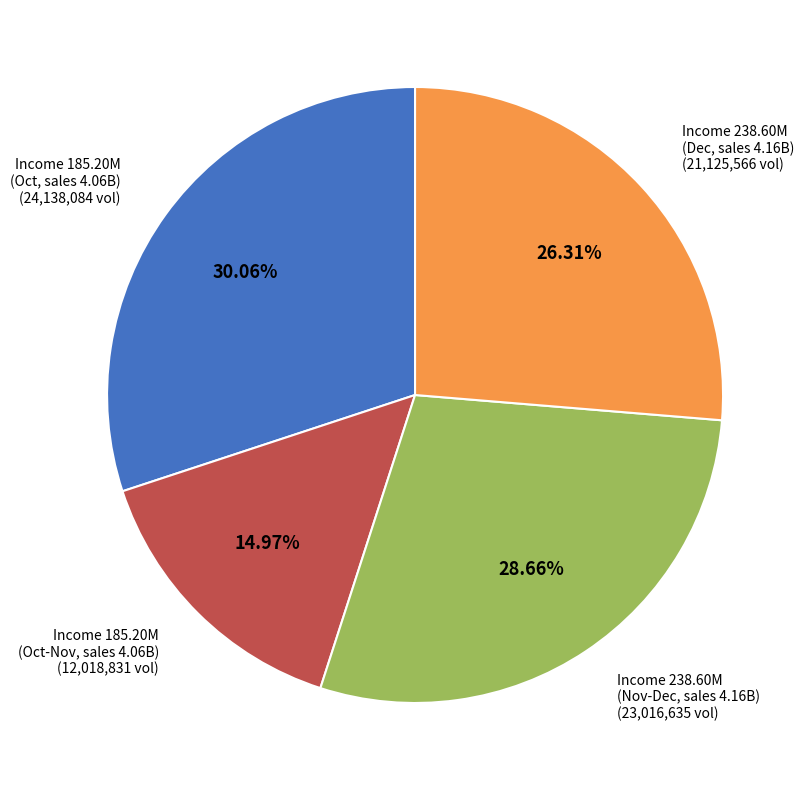

Does any single category account for the majority?

No